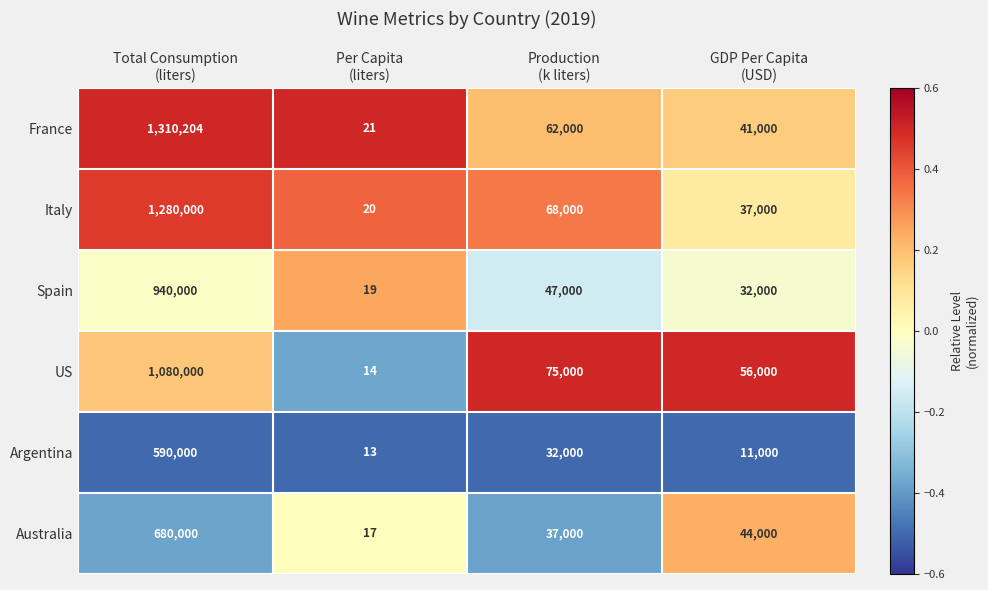

What is the spread (max minus min) of values at Production
(k liters)?

43000